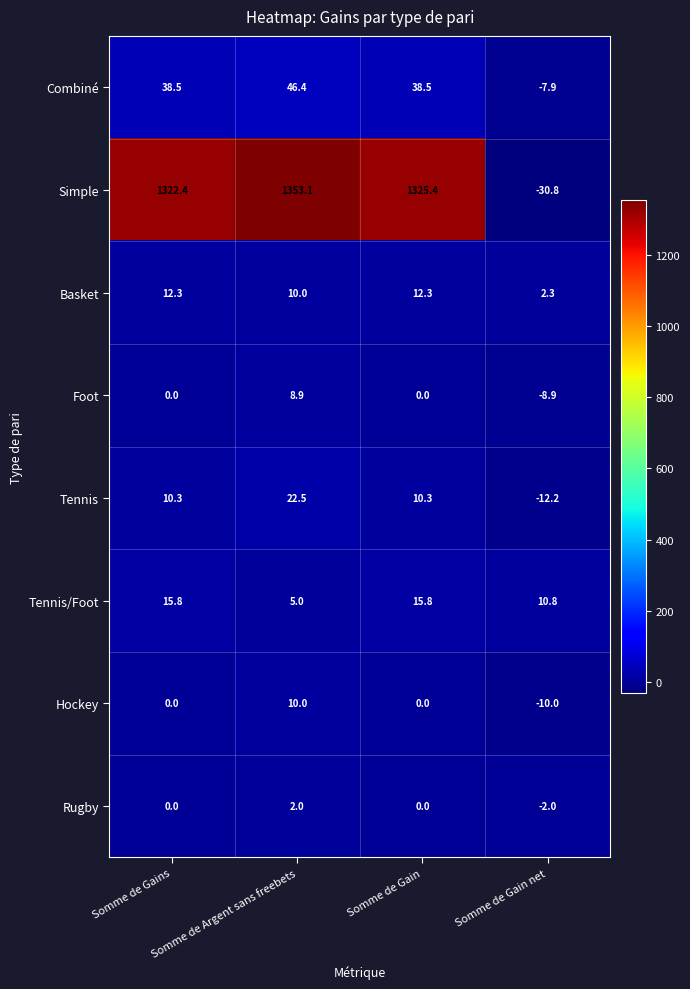

What is the difference between the Simple values at Somme de Argent sans freebets and Somme de Gain?

27.7